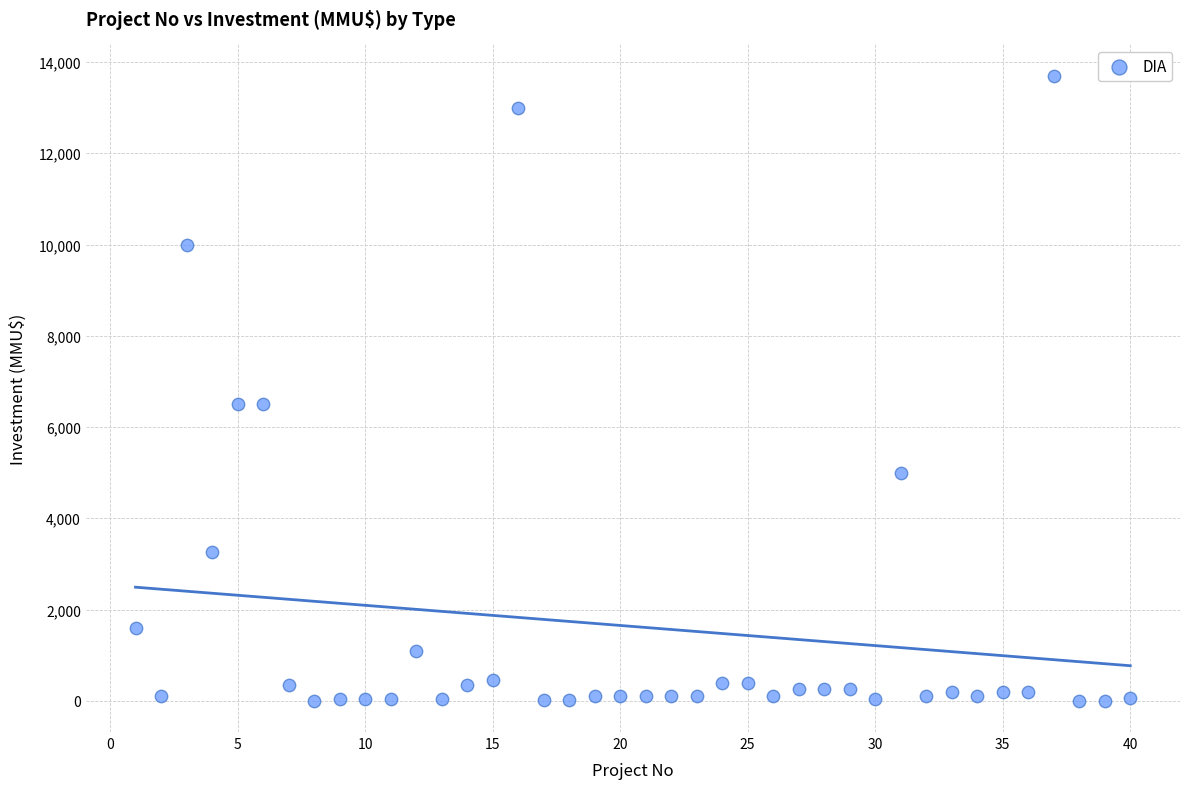

What is the range of X values (max minus min)?

39